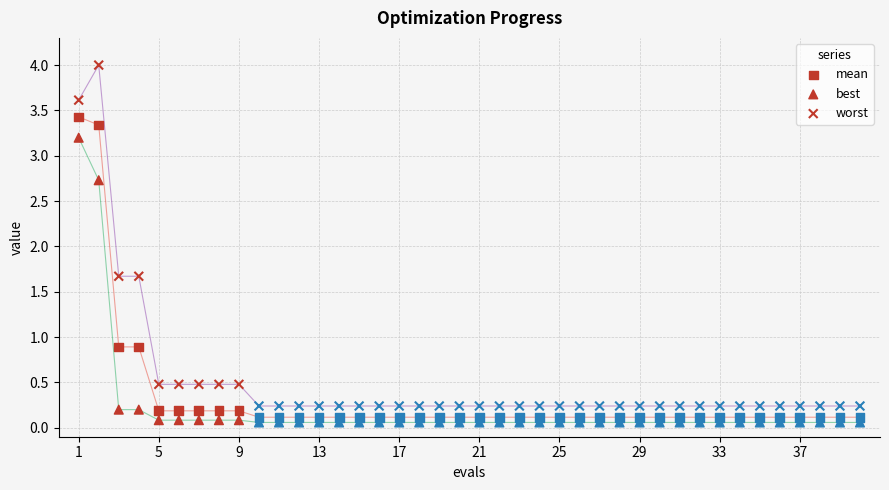

Count the number of points in this scatter plot.

120